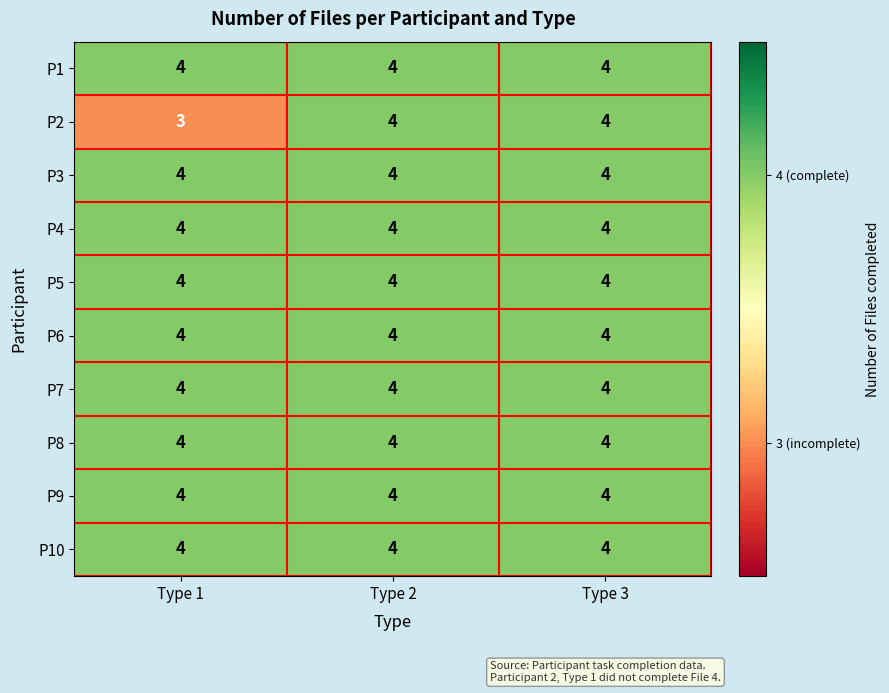

Read the P3 value at Type 1.

4